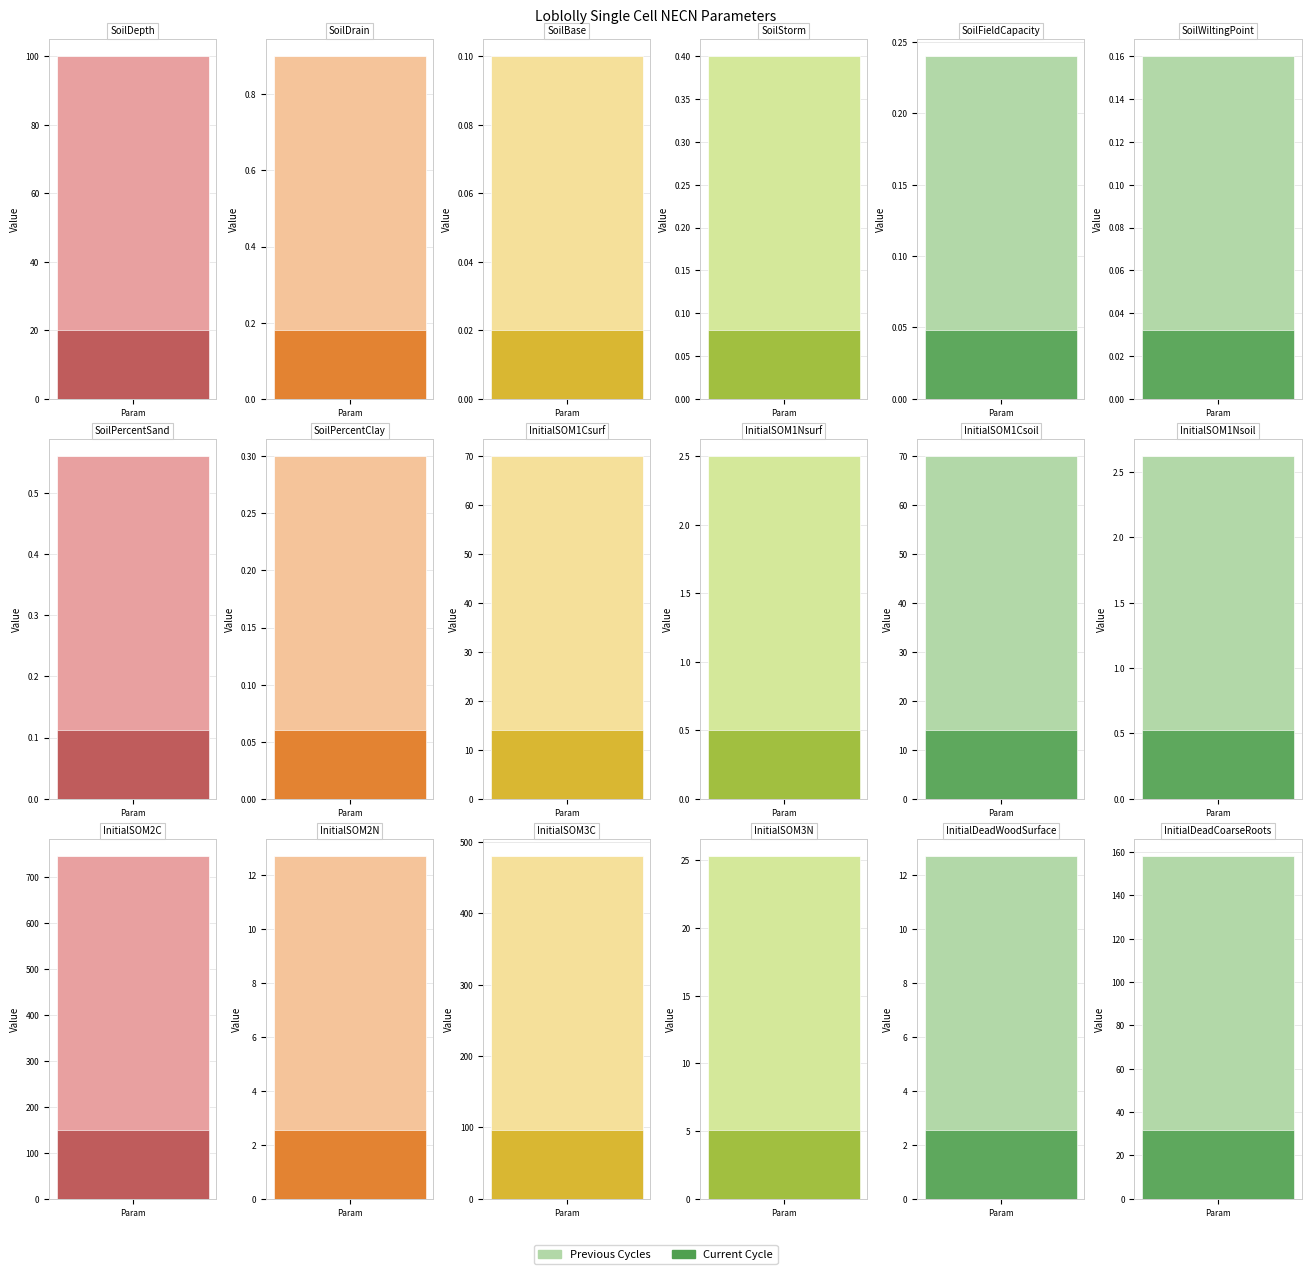

True or false: Current Cycle has a value of 0.0 at SoilPercentClay.

False